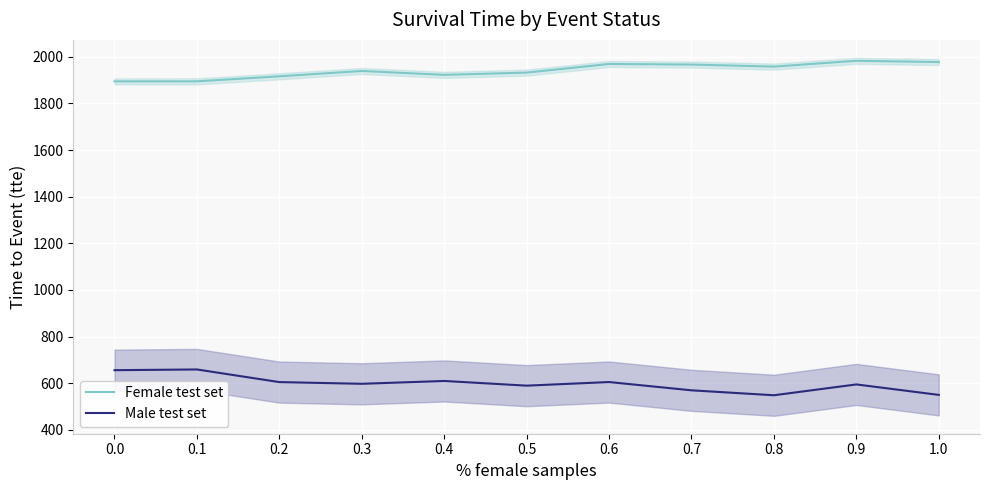

Reading left to right, extract all data points from this chart.

Female test set: 0.0=1894.6	0.1=1894.8	0.2=1916.4	0.3=1939.2	0.4=1922.6	0.5=1932.3	0.6=1969.2	0.7=1966.8	0.8=1958.0	0.9=1982.9	1.0=1977.5
Male test set: 0.0=655.6	0.1=658.7	0.2=604.5	0.3=597.2	0.4=609.4	0.5=589.3	0.6=604.7	0.7=569.2	0.8=548.0	0.9=594.5	1.0=549.6